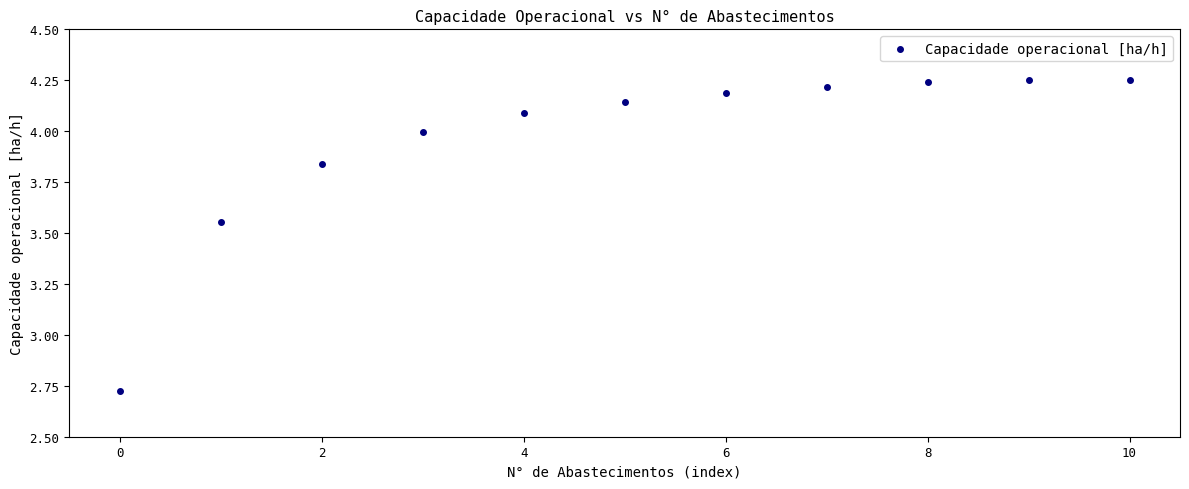

What is the range of Y values (max minus min)?

1.5